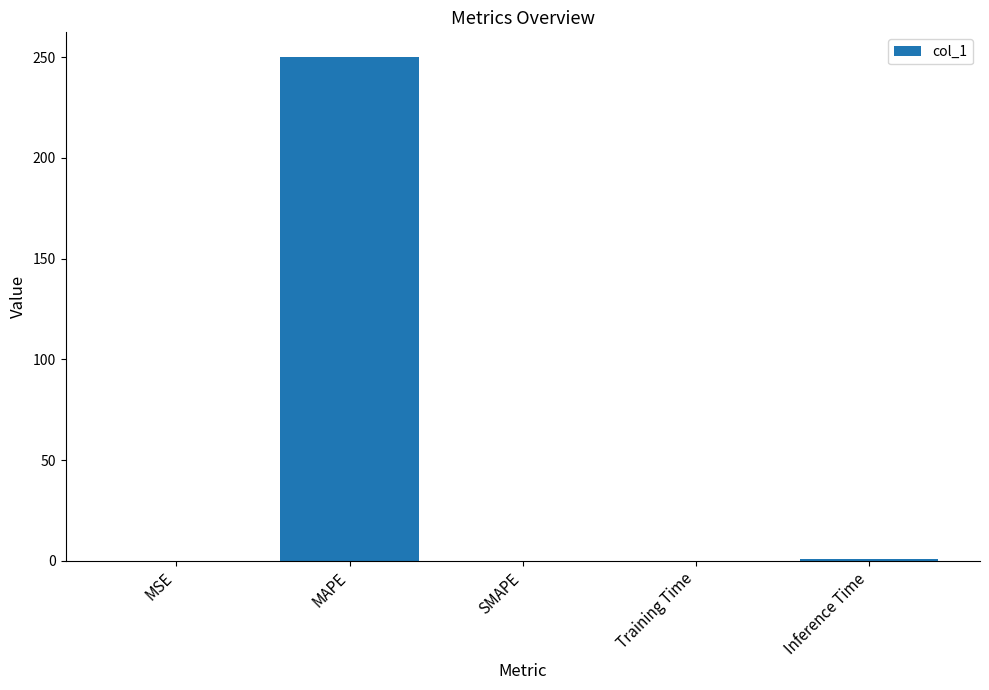

Are the bars horizontal?

No